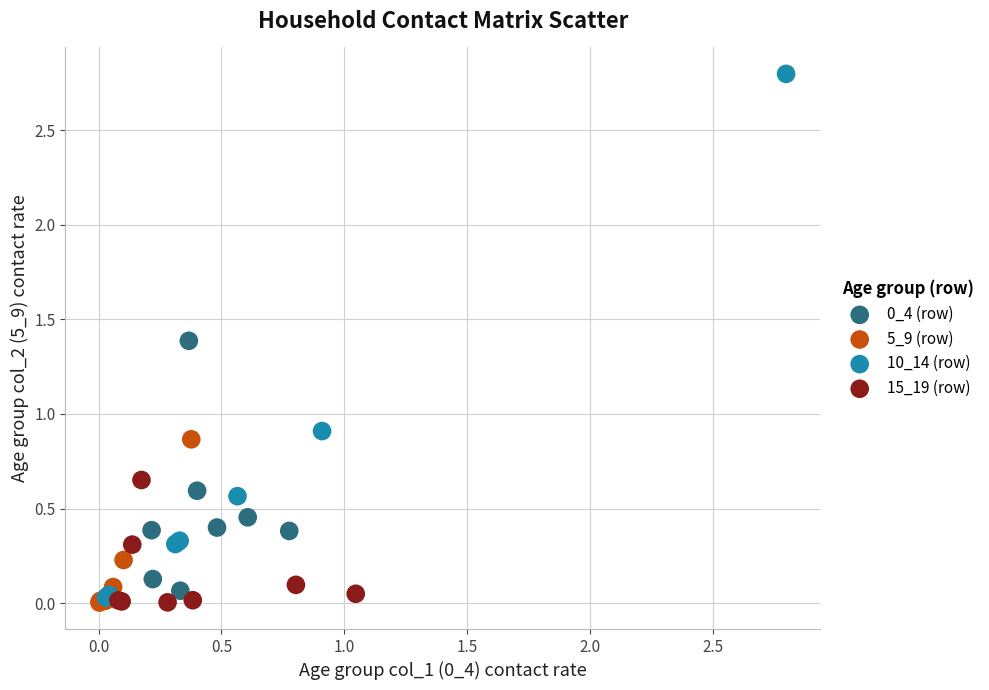

Which series has the largest Y range (max minus min)?

10_14 (row)